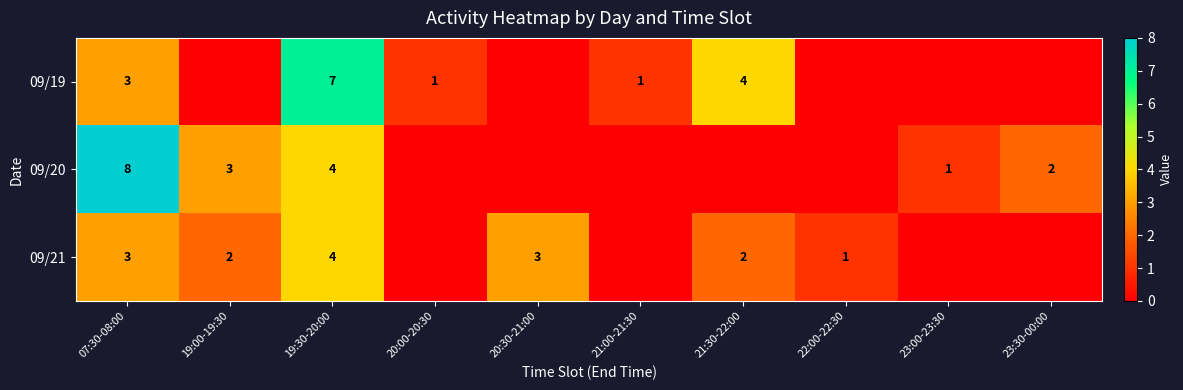

What is the difference between the highest and lowest values at 19:30-20:00?

3